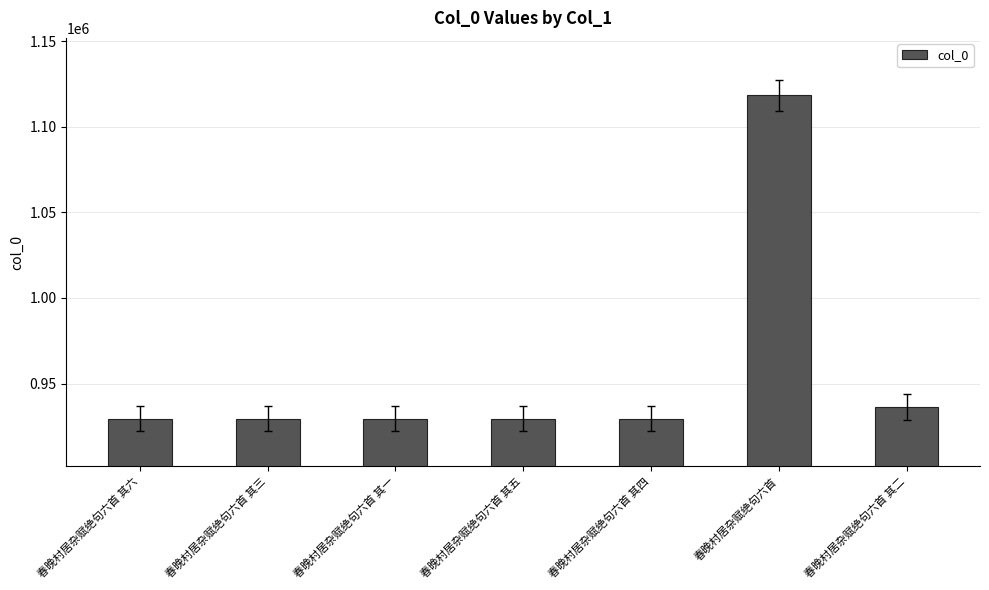

What is the label of the 3rd bar from the left?

春晚村居杂赋绝句六首 其一